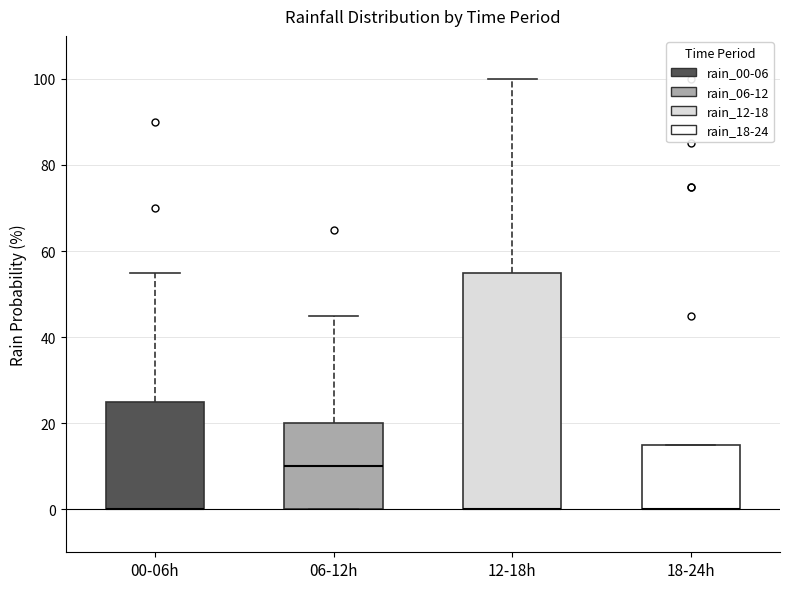

Which box is the tallest, from its lower edge to its upper edge?

12-18h